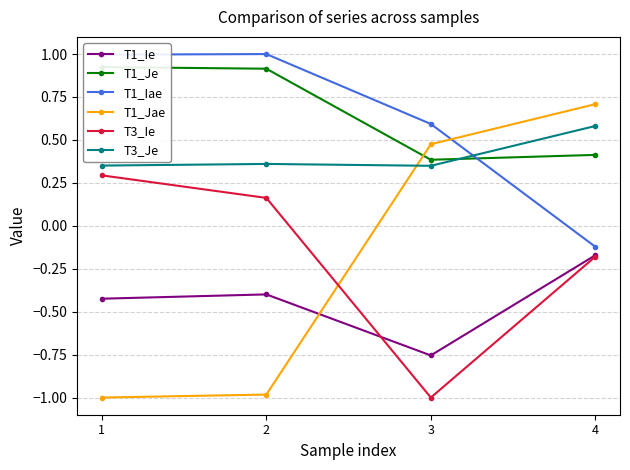

How many lines are shown in the chart?

6